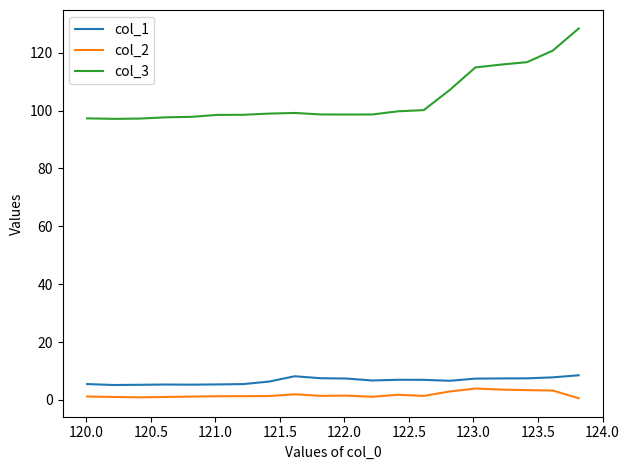

What is the difference between the maximum and minimum values in the col_1 series?

3.4